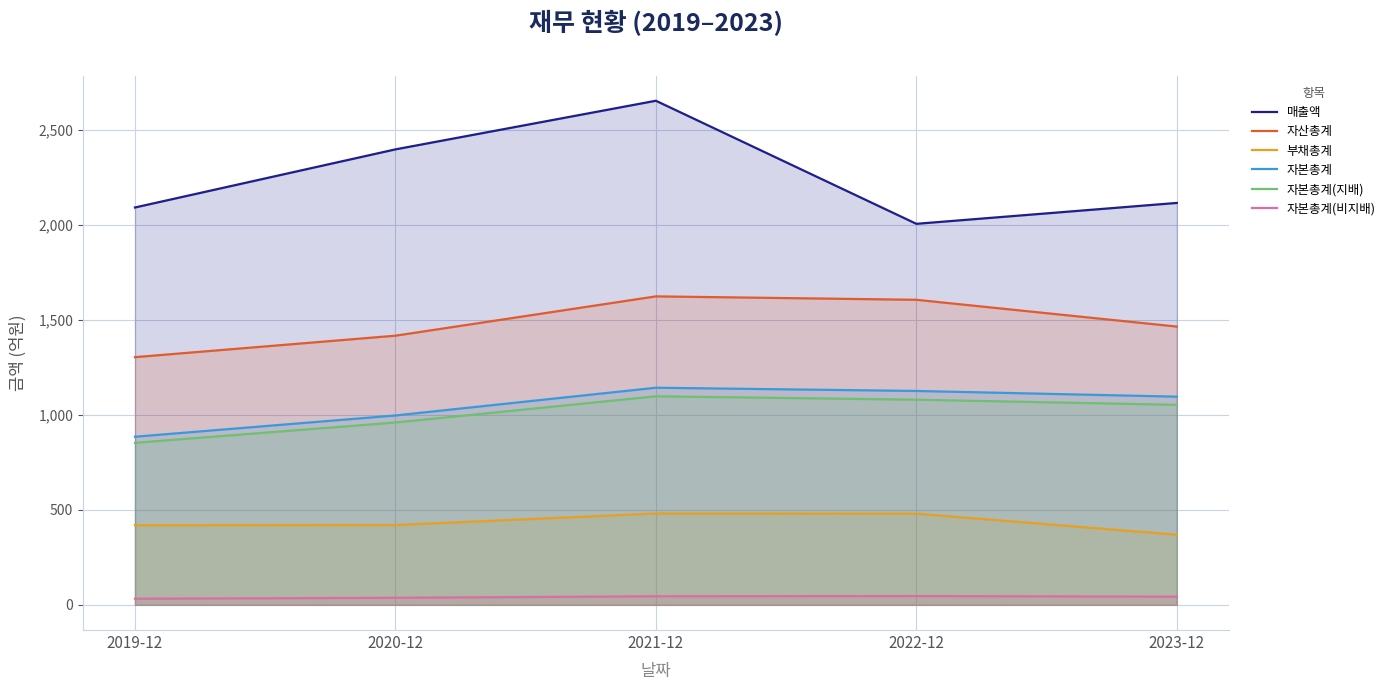

How many categories are shown in the chart?

5